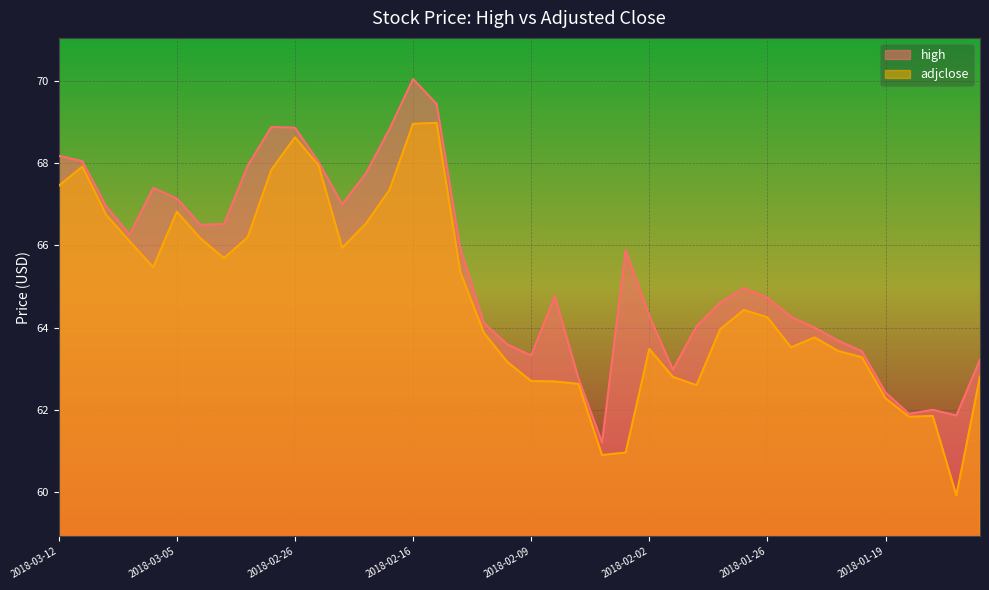

What is the value of the high point at the 6th from the left?

67.1